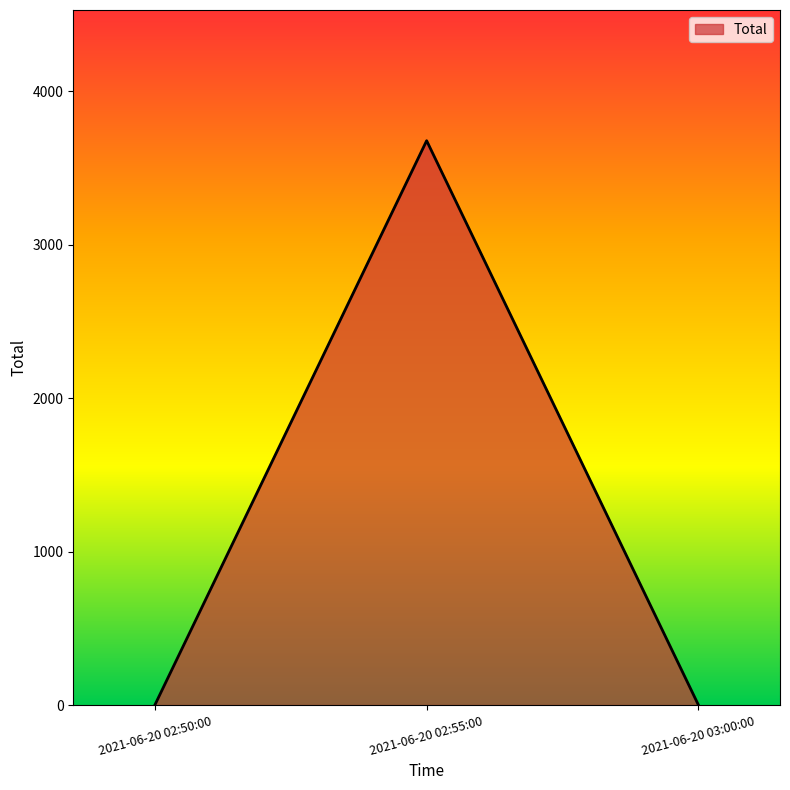

How many lines are shown in the chart?

1